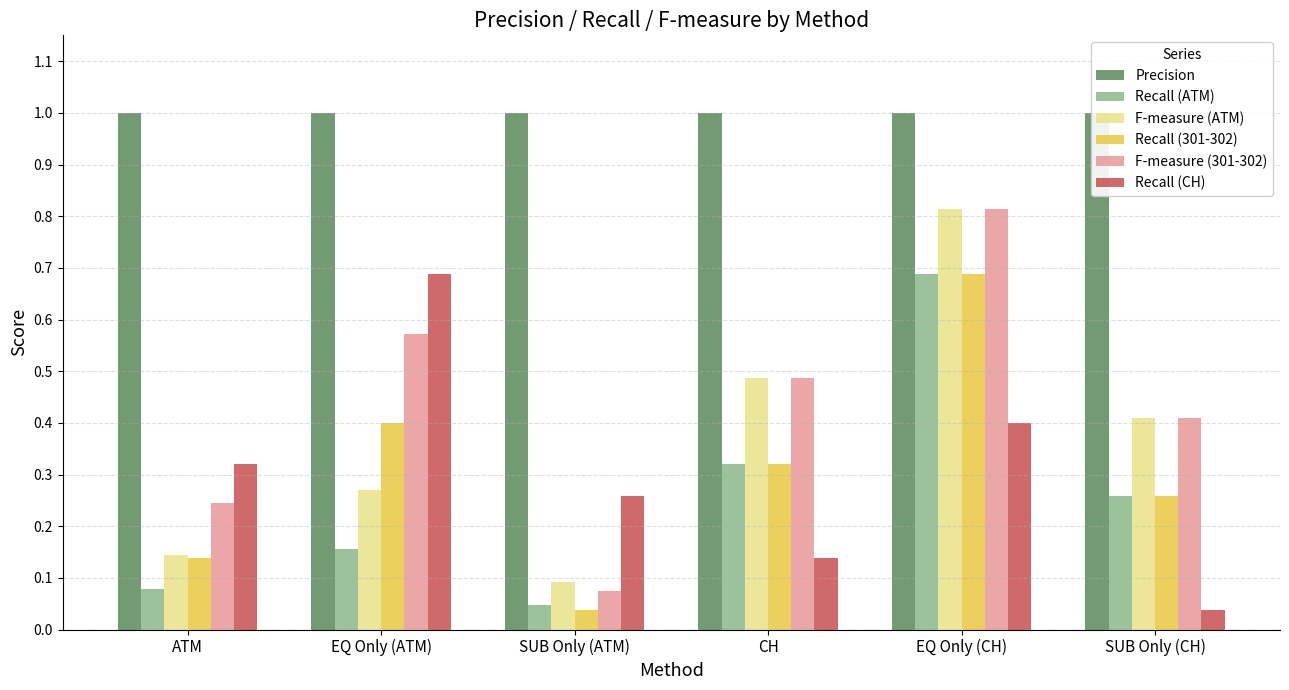

What is the label of the 5th bar from the left?

EQ Only (CH)